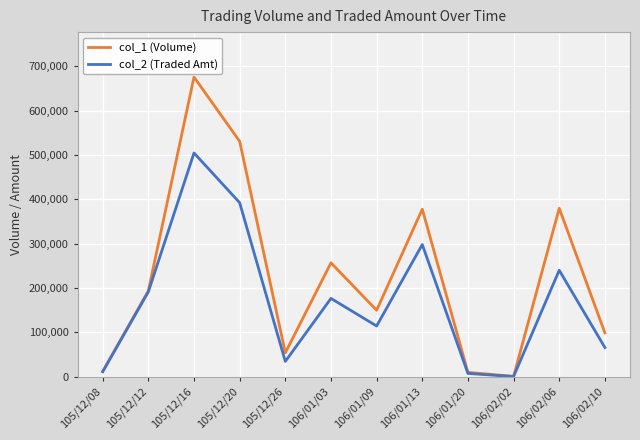

What value does the col_1 (Volume) series have at 105/12/20?

531000